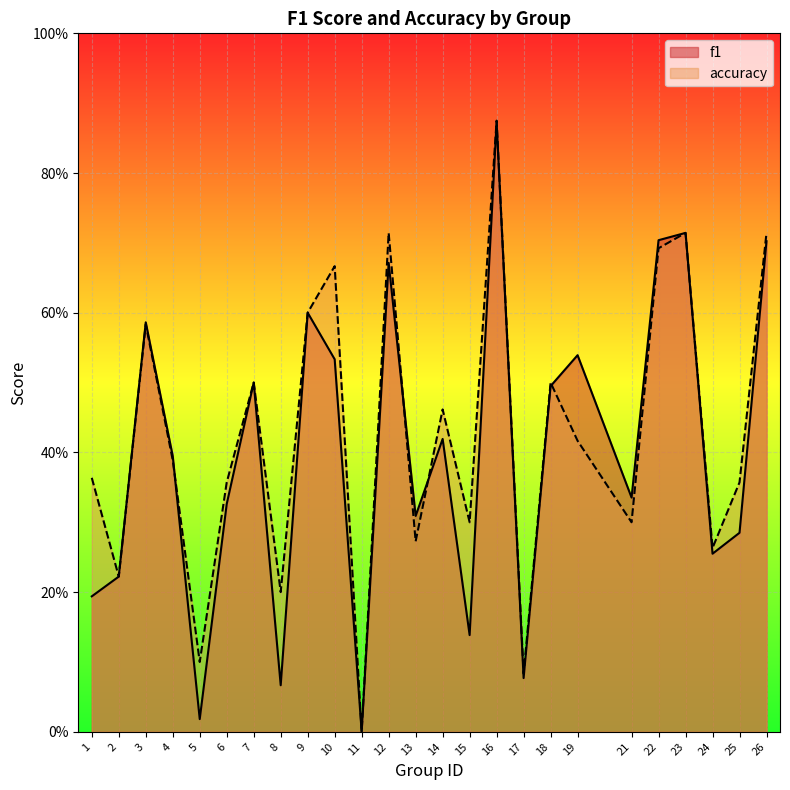

Which series has the largest total across all categories?

accuracy